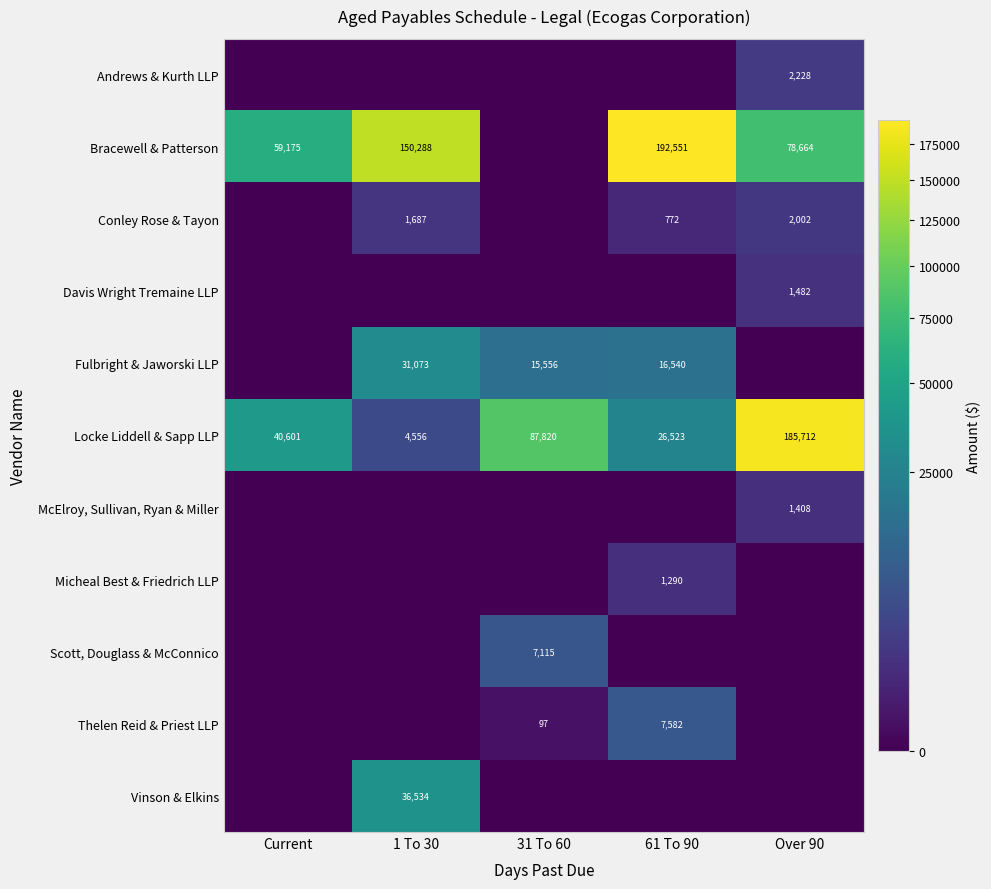

Is it true that Scott, Douglass & McConnico equals 4256 at 31 To 60?

False